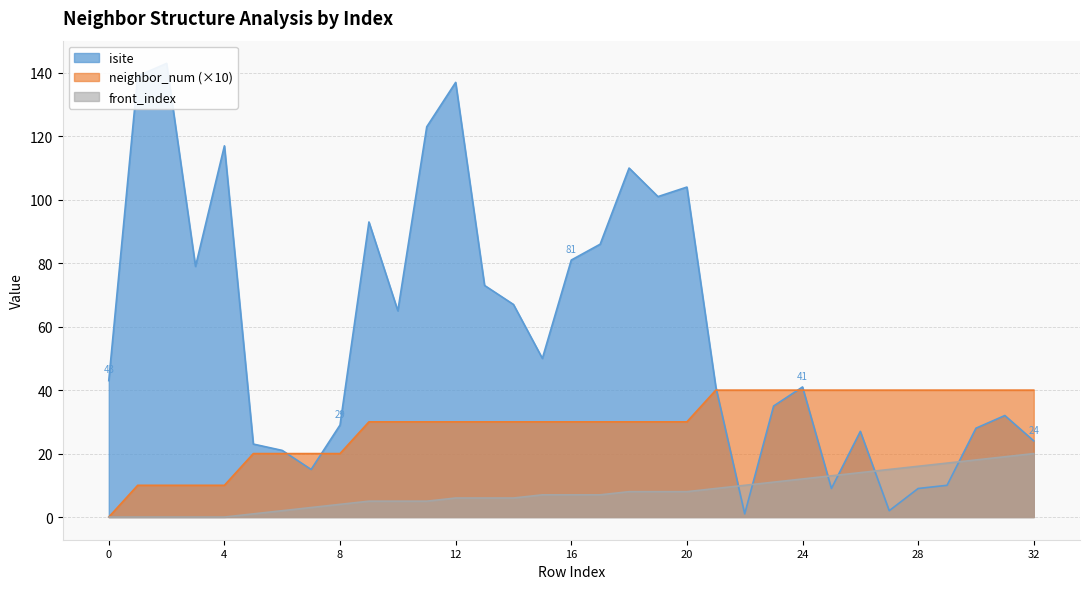

True or false: front_index has more than 2 interior local peaks.

False